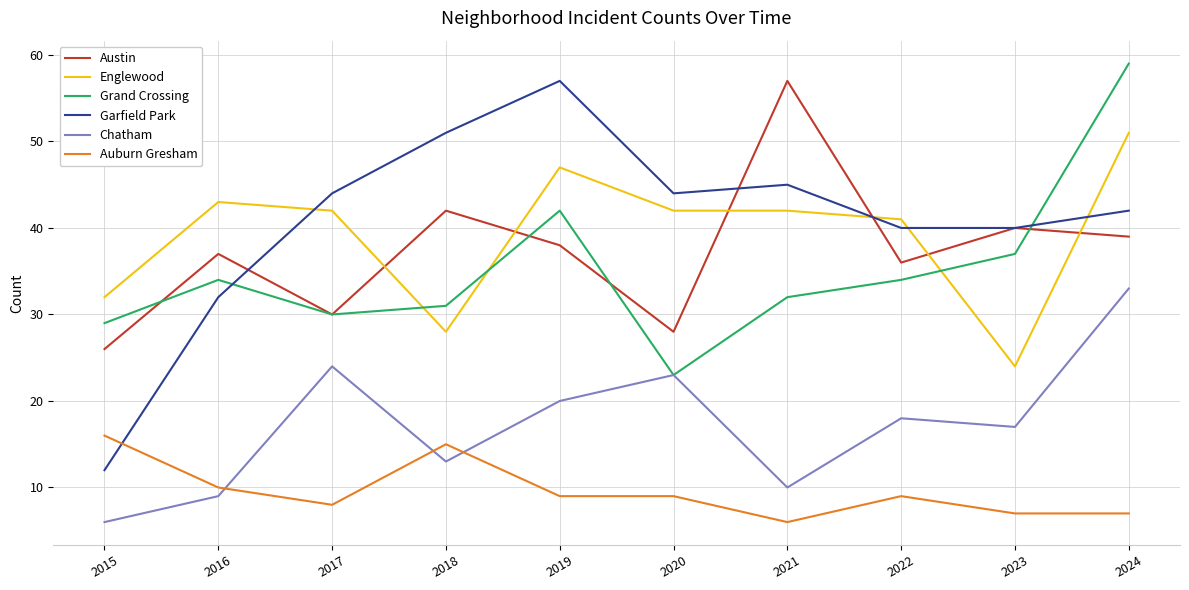

What is the difference between the Grand Crossing values at 2019 and 2016?

8